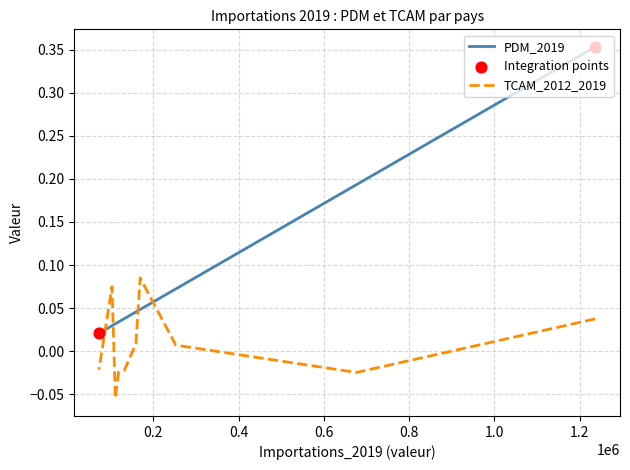

What are all the series names shown in the legend?

PDM_2019, TCAM_2012_2019